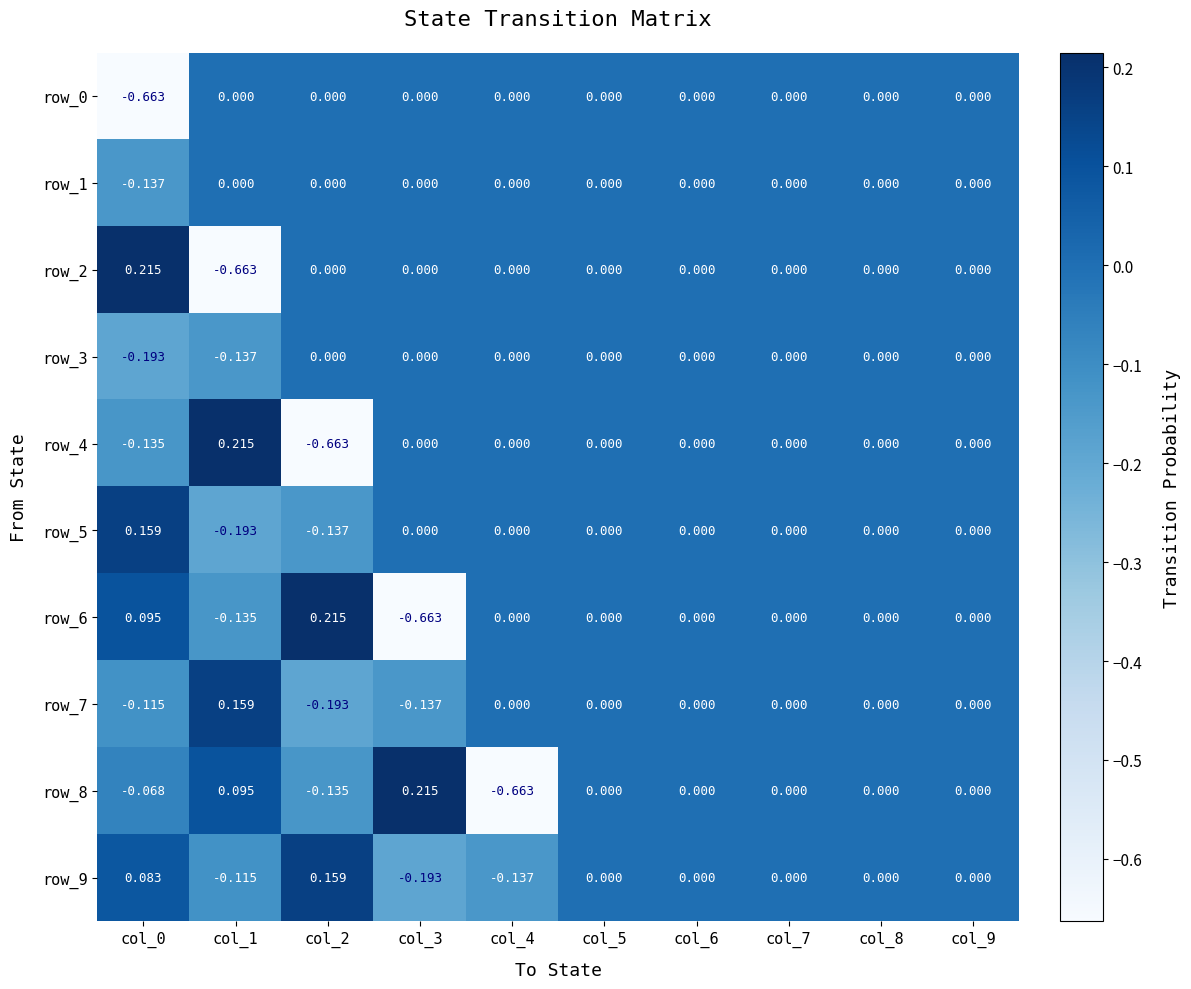

Is it true that row_3 equals -0.0 at col_1?

False